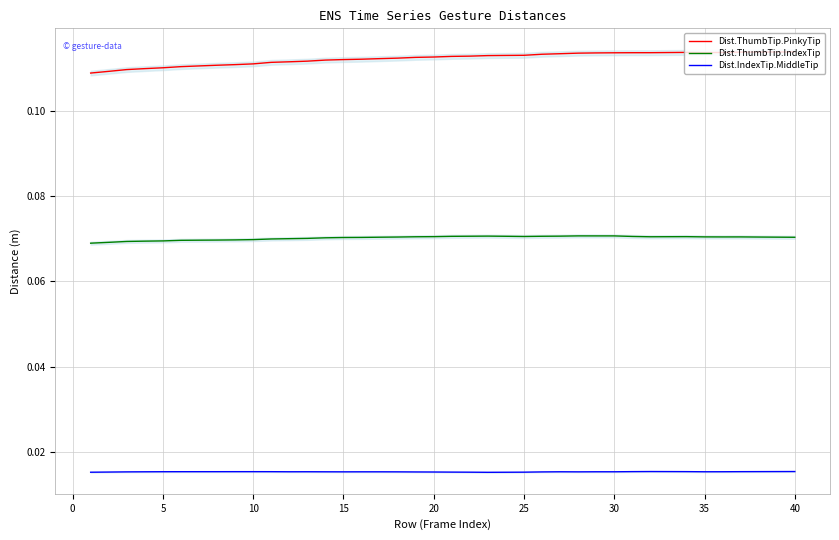

Reading left to right, list all the values displayed in this chart.

Dist.ThumbTip.PinkyTip: 0.1	0.1	0.1	0.1	0.1	0.1	0.1	0.1	0.1	0.1	0.1	0.1	0.1	0.1	0.1	0.1	0.1	0.1	0.1	0.1	0.1	0.1	0.1	0.1	0.1	0.1	0.1	0.1	0.1	0.1	0.1	0.1	0.1	0.1	0.1	0.1	0.1	0.1	0.1	0.1
Dist.ThumbTip.IndexTip: 0.1	0.1	0.1	0.1	0.1	0.1	0.1	0.1	0.1	0.1	0.1	0.1	0.1	0.1	0.1	0.1	0.1	0.1	0.1	0.1	0.1	0.1	0.1	0.1	0.1	0.1	0.1	0.1	0.1	0.1	0.1	0.1	0.1	0.1	0.1	0.1	0.1	0.1	0.1	0.1
Dist.IndexTip.MiddleTip: 0.0	0.0	0.0	0.0	0.0	0.0	0.0	0.0	0.0	0.0	0.0	0.0	0.0	0.0	0.0	0.0	0.0	0.0	0.0	0.0	0.0	0.0	0.0	0.0	0.0	0.0	0.0	0.0	0.0	0.0	0.0	0.0	0.0	0.0	0.0	0.0	0.0	0.0	0.0	0.0